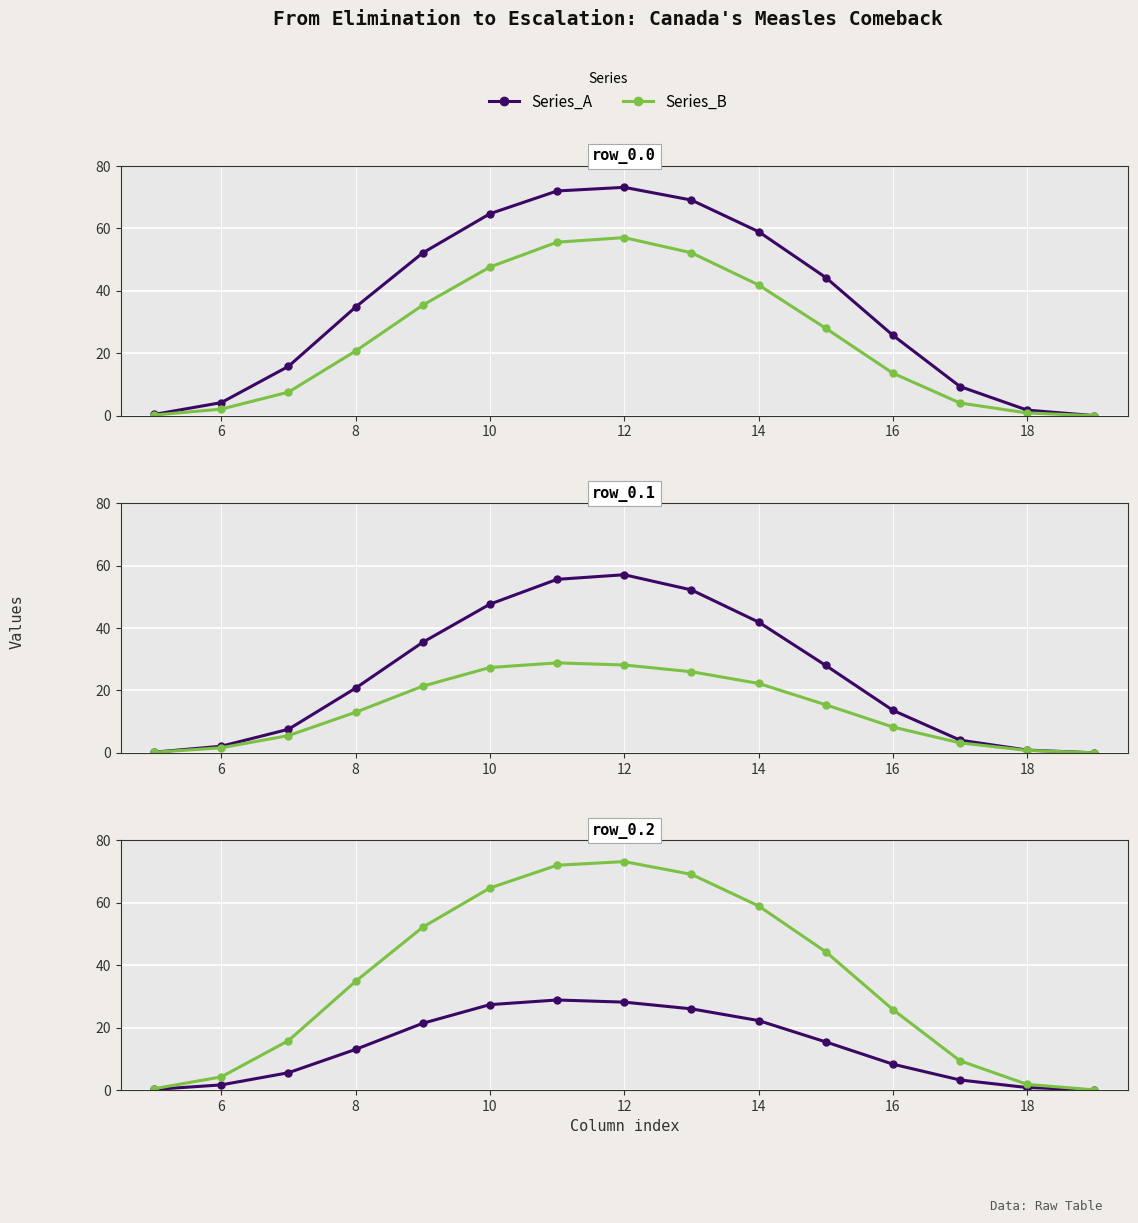

What is the difference between the maximum and minimum values in the Series_A series?

28.8